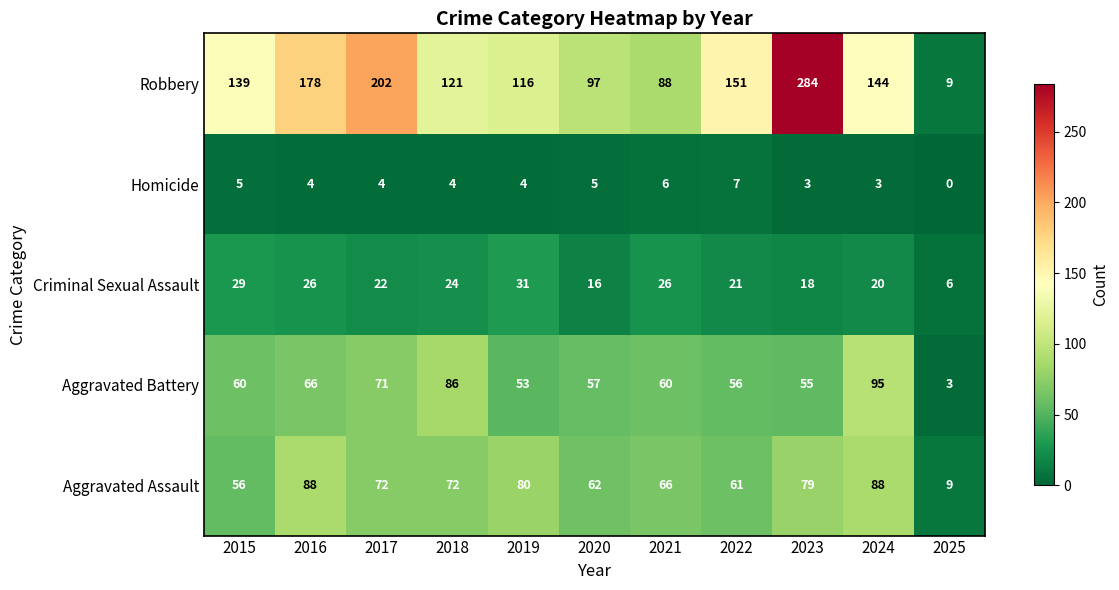

How many data points does each series have?

11